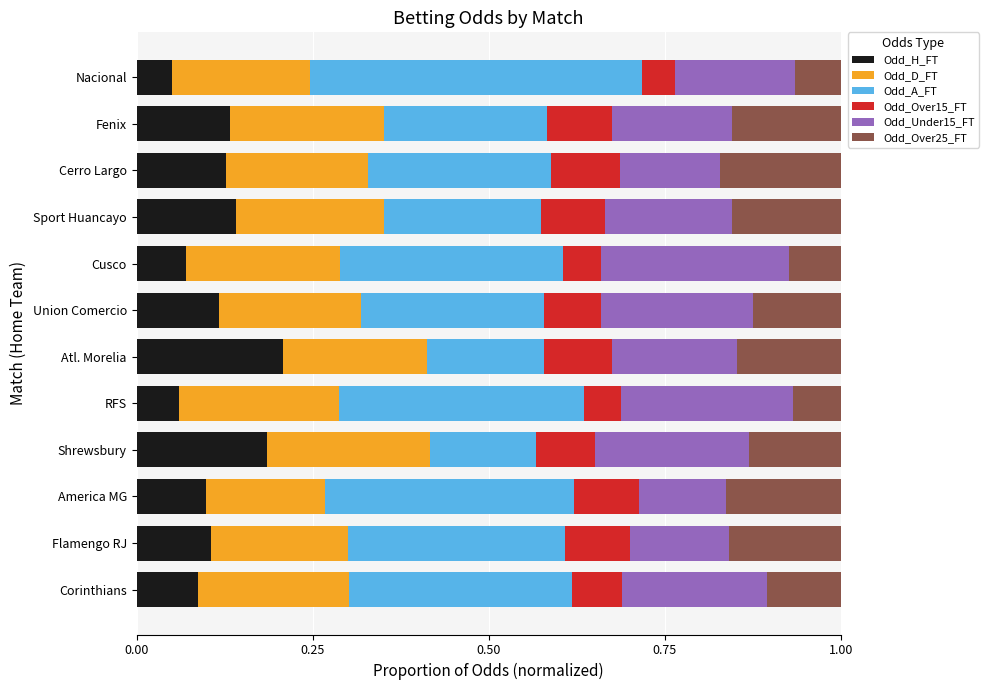

The value of Odd_H_FT at Sport Huancayo is 0.1. True or false?

True